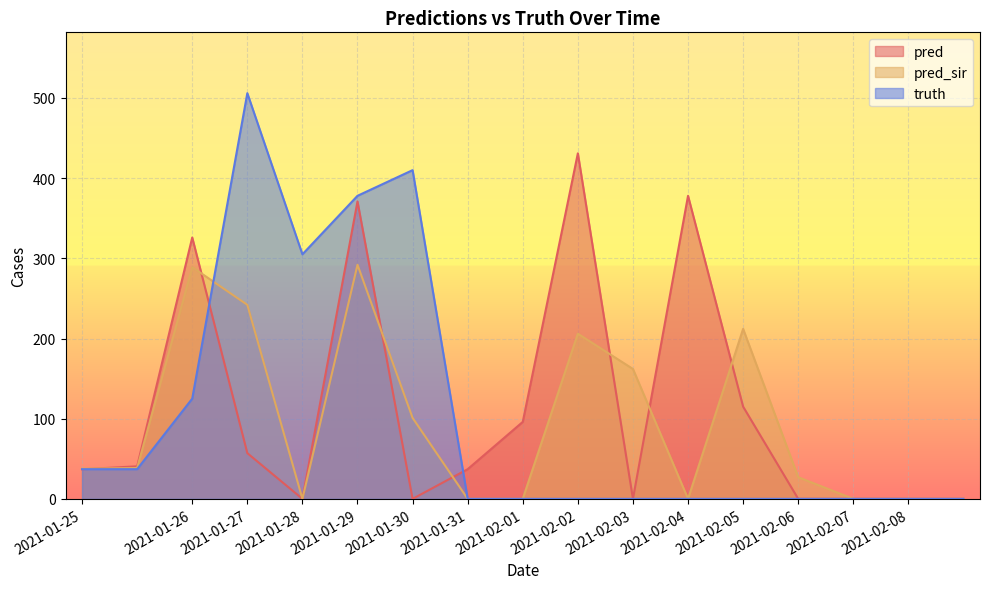

What is the sum of all truth values?

1798.0